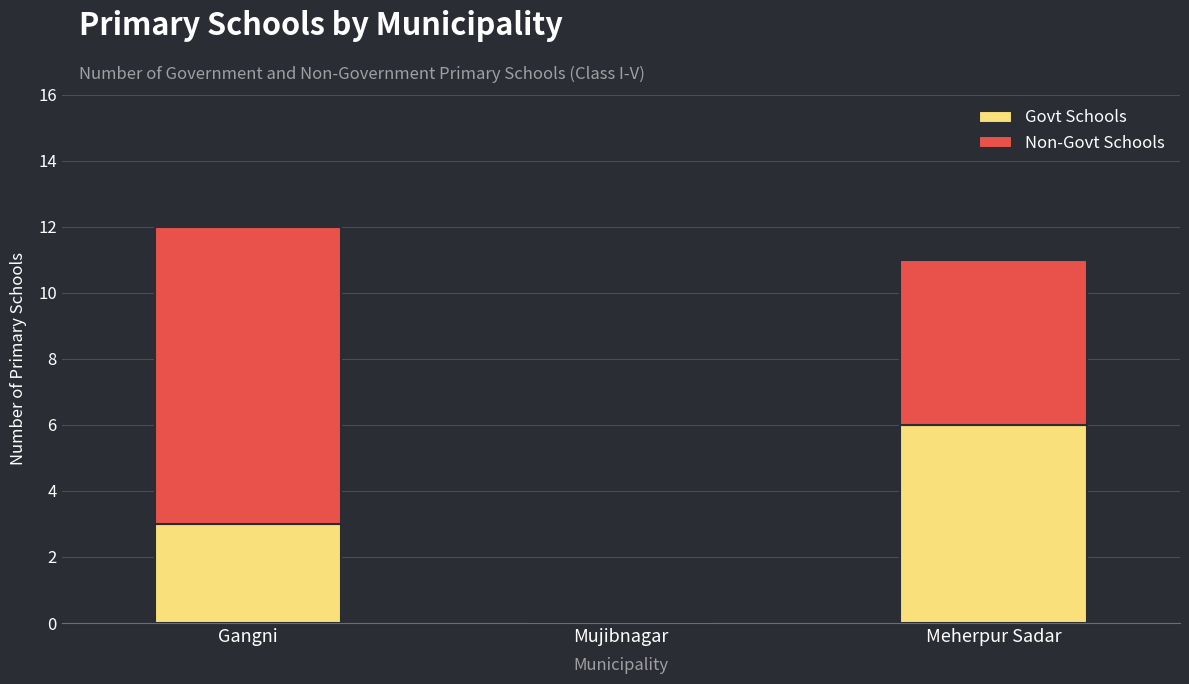

What is the sum of all Govt Schools values?

9